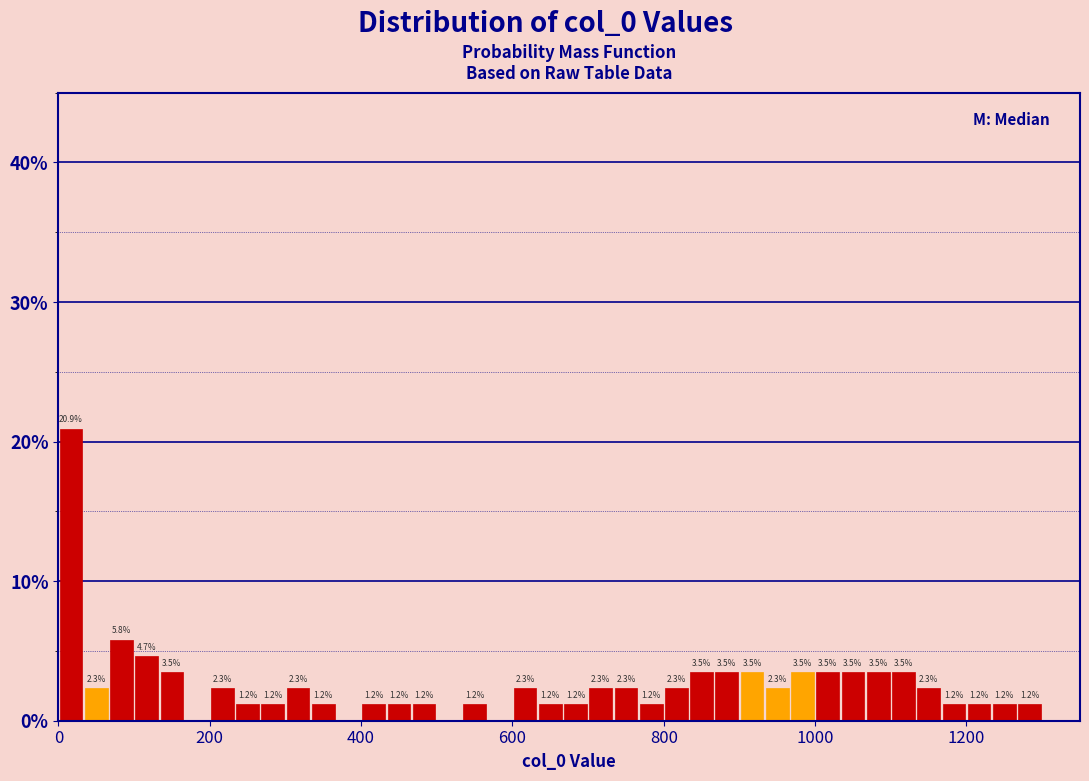

Read against the x-axis, roughly where is the centre of the tallest bar?

20